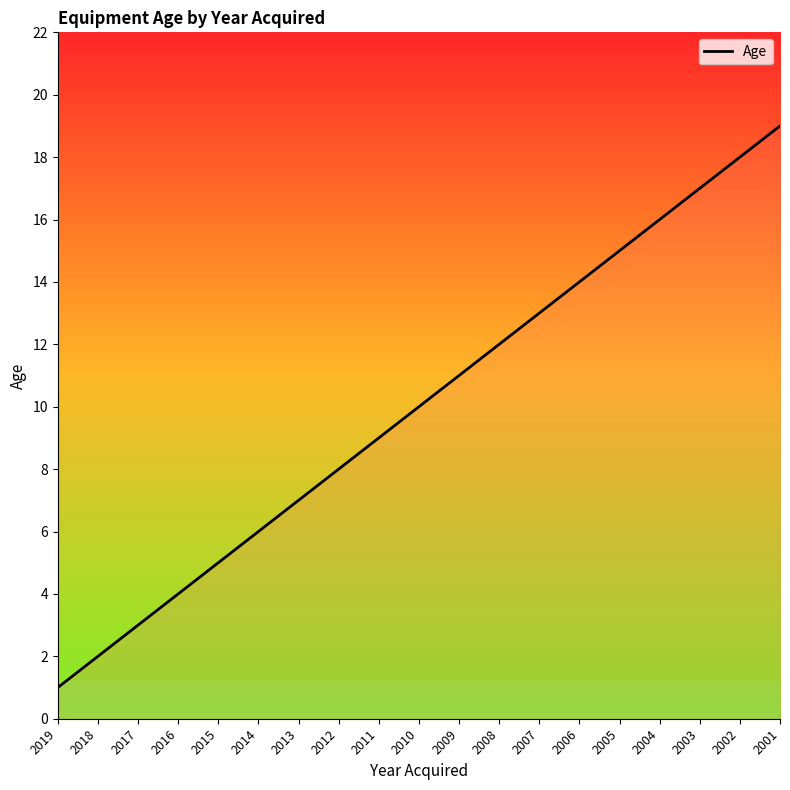

Is it true that the value at 2003 is 22?

False